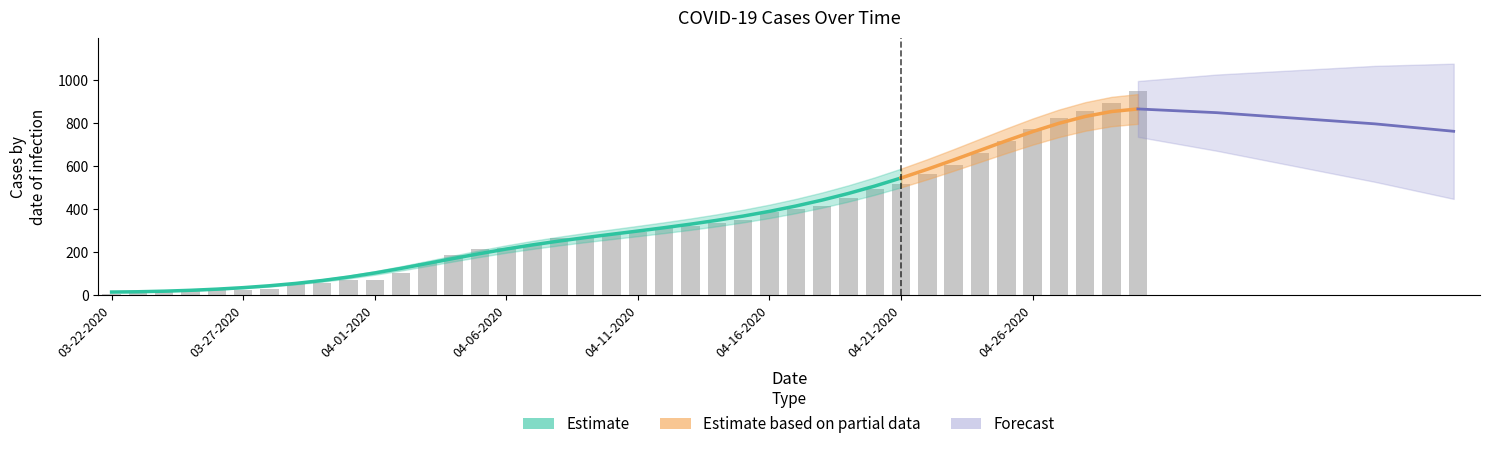

Read the Confirmed value at 04-30-2020, to the nearest 10.

960